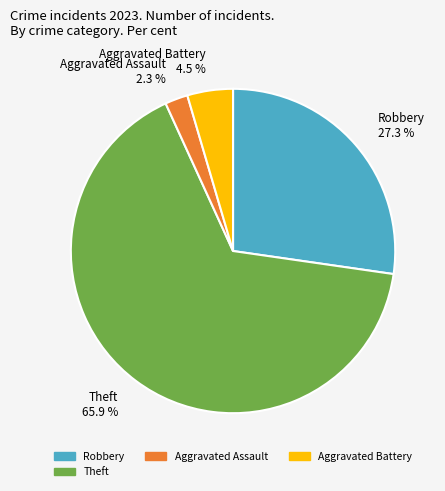

Is there a majority slice in this chart?

Yes